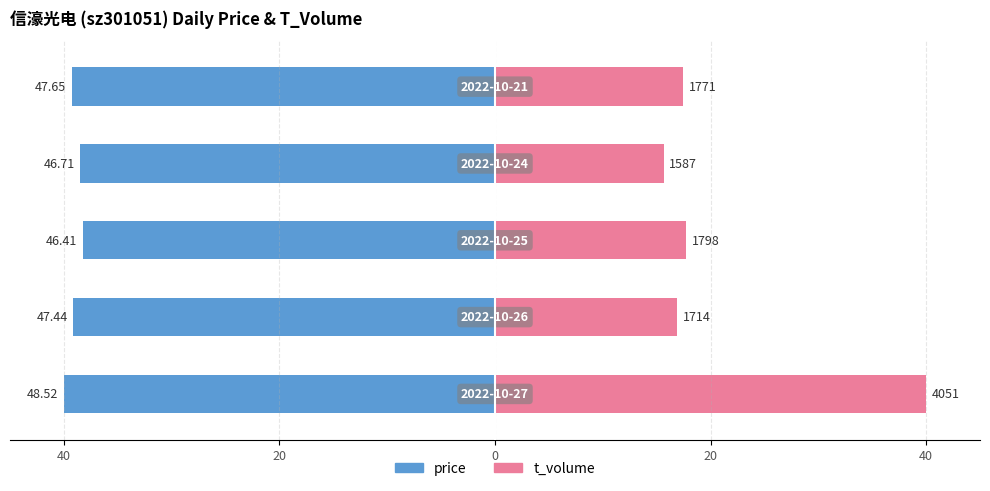

How many groups of bars are there?

5